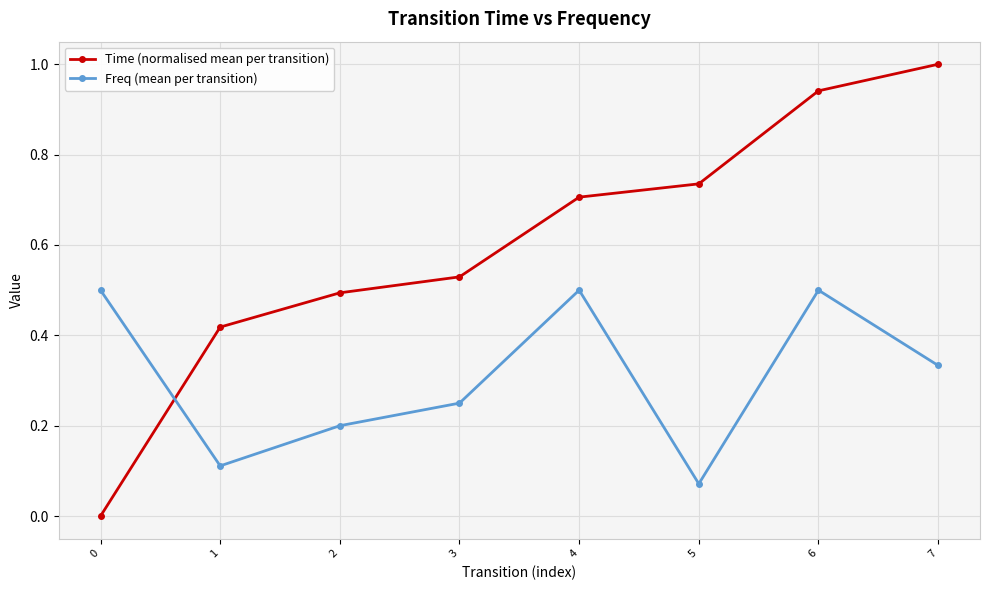

How many intersections are there between Time (normalised mean per transition) and Freq (mean per transition)?

1